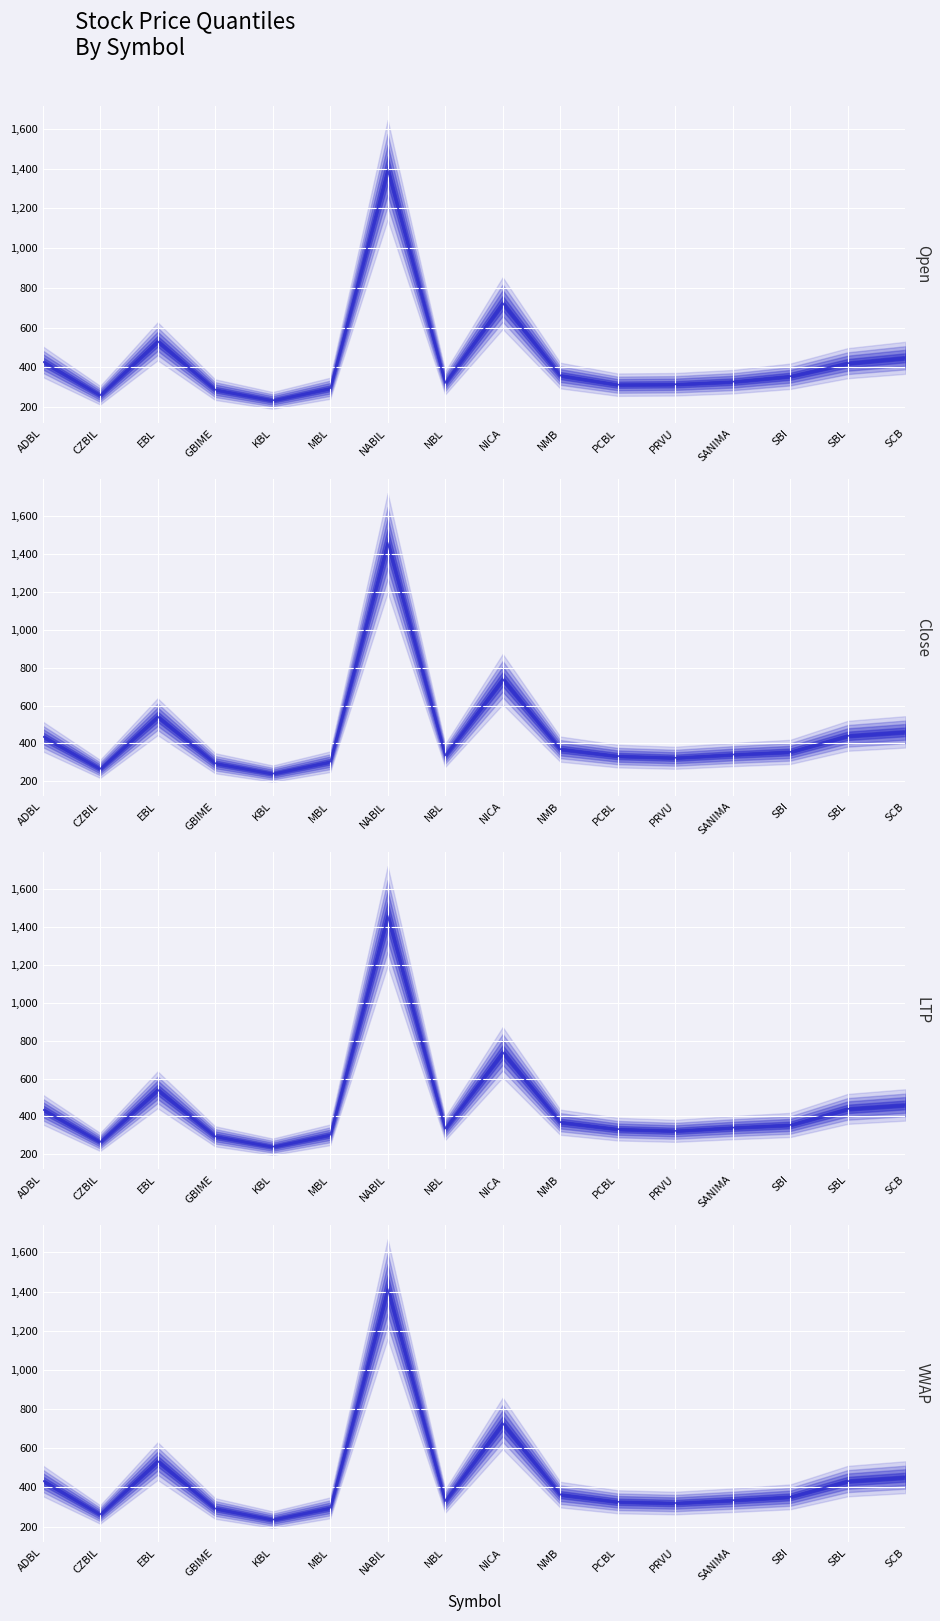

True or false: Open has more than 0 interior local peaks.

True